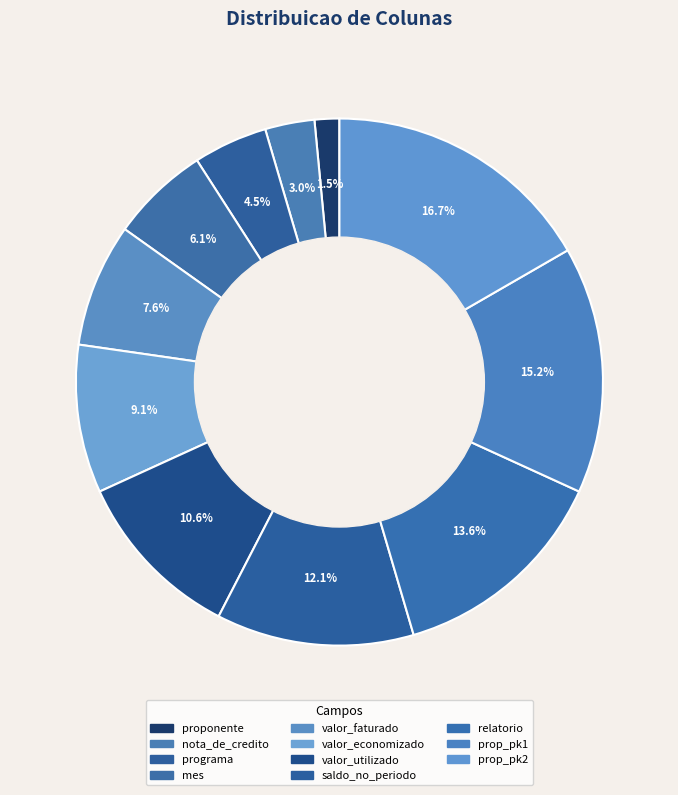

To the nearest percent, what percentage of the pie is programa?

4%